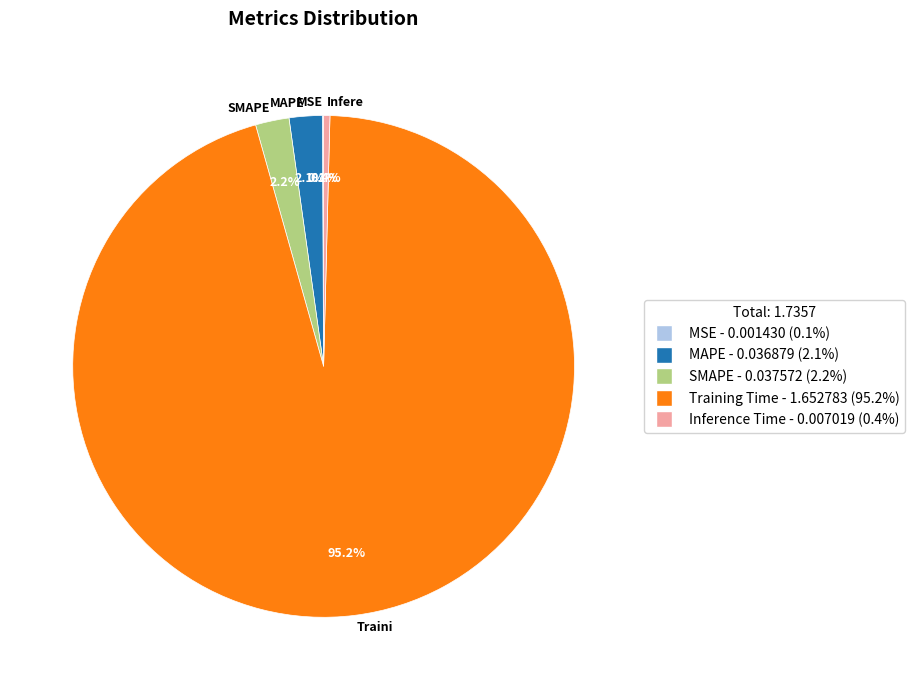

Is there a majority slice in this chart?

Yes